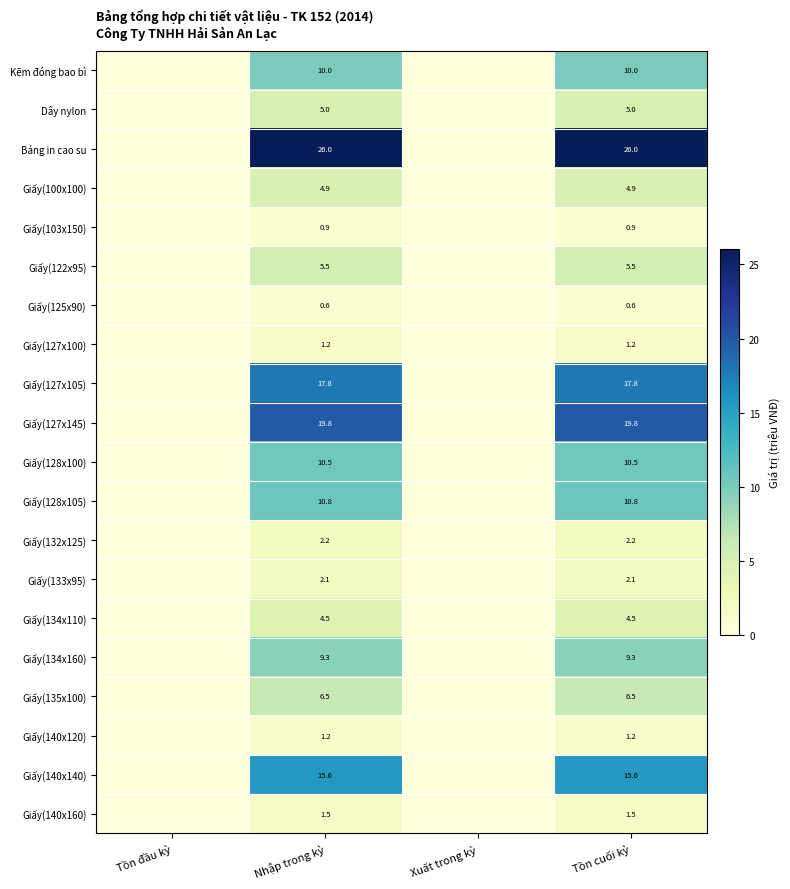

What is the sum of the Bảng in cao su values at Nhập trong kỳ and Tồn cuối kỳ?

52.0